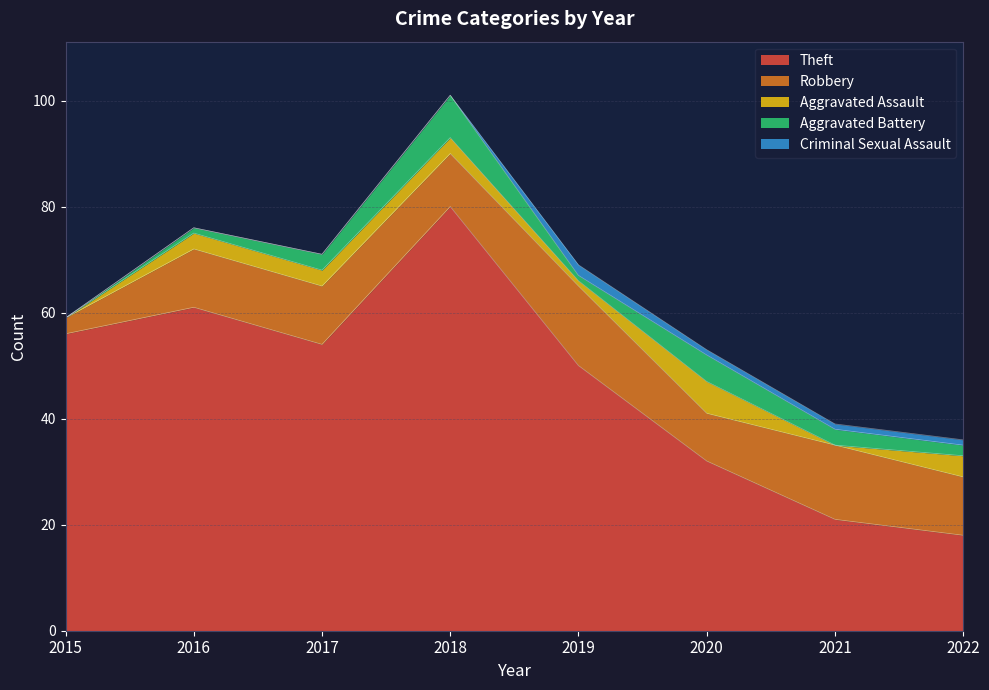

Which series has the largest total across all categories?

Theft